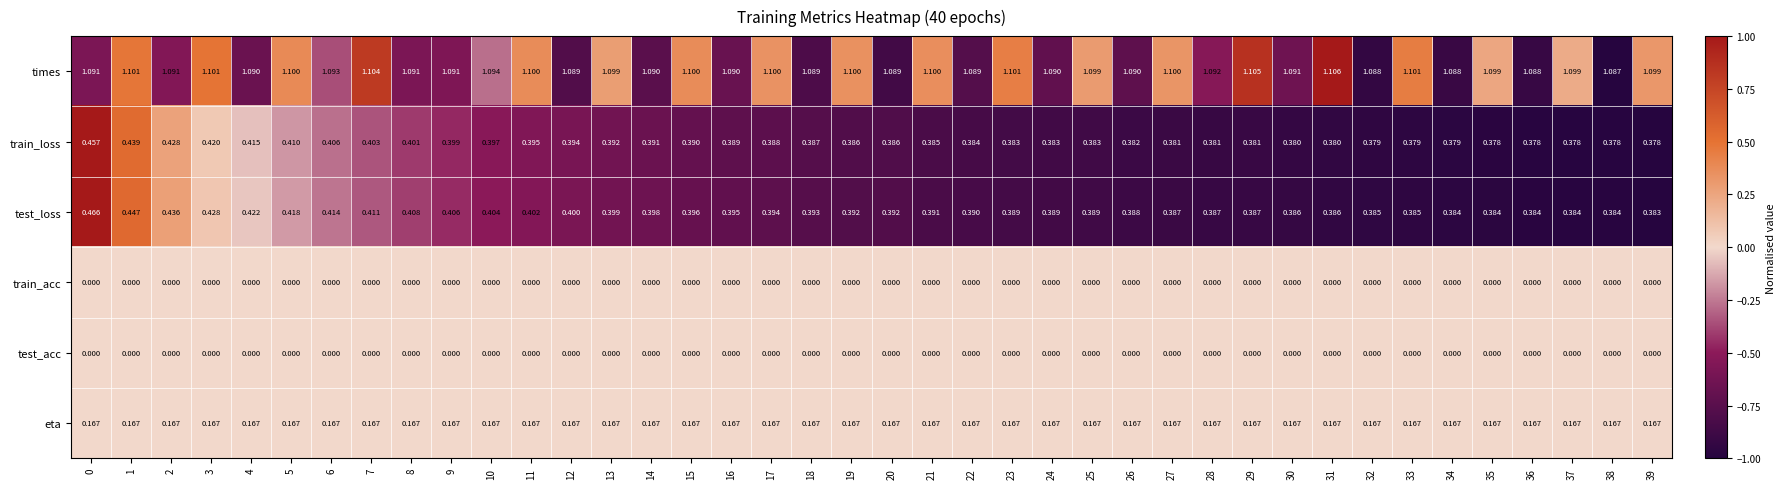

At how many categories does at least one series exceed 0?

40